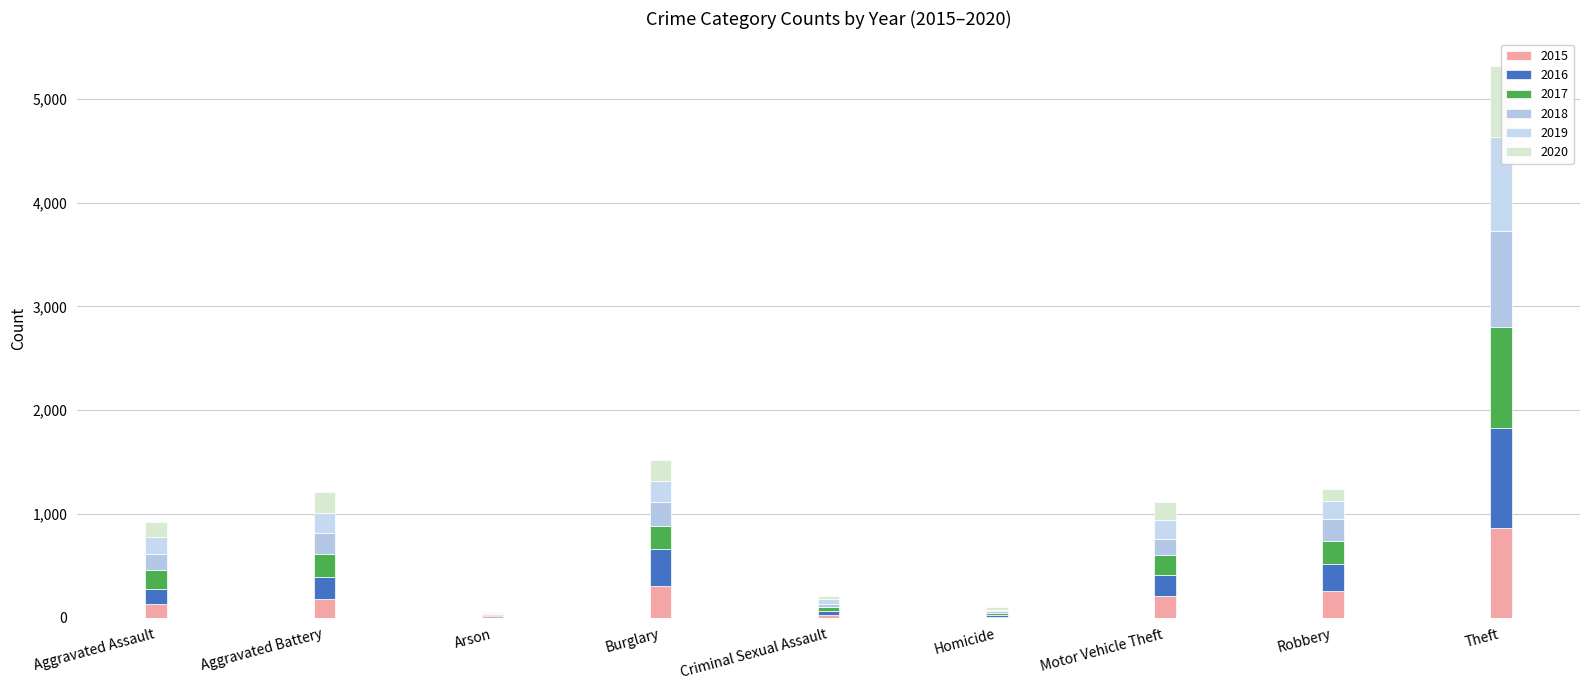

Which series changed the most between Arson and Criminal Sexual Assault?

2019